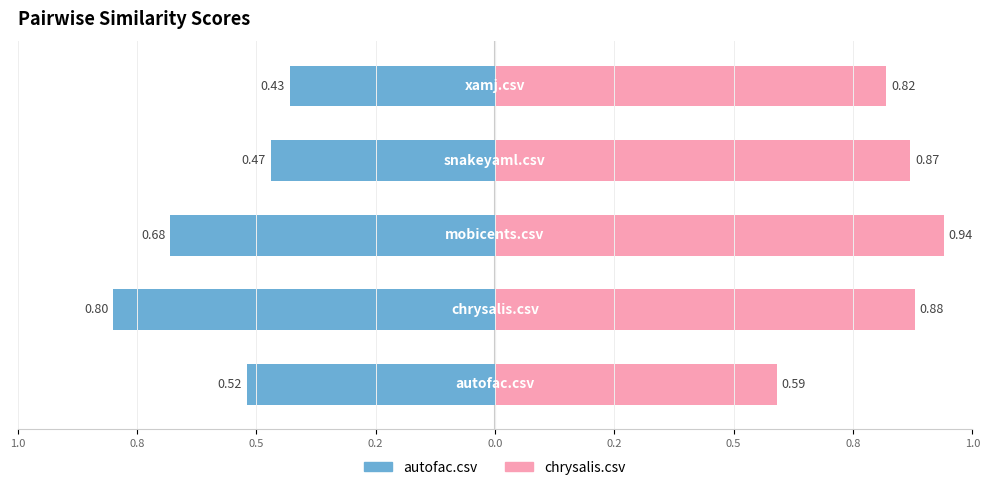

Reading right to left, what are all the values shown in this chart?

autofac.csv: 0.0=-0.4	0.2=-0.5	0.5=-0.7	0.8=-0.8	1.0=-0.5
chrysalis.csv: 0.0=0.8	0.2=0.9	0.5=0.9	0.8=0.9	1.0=0.6